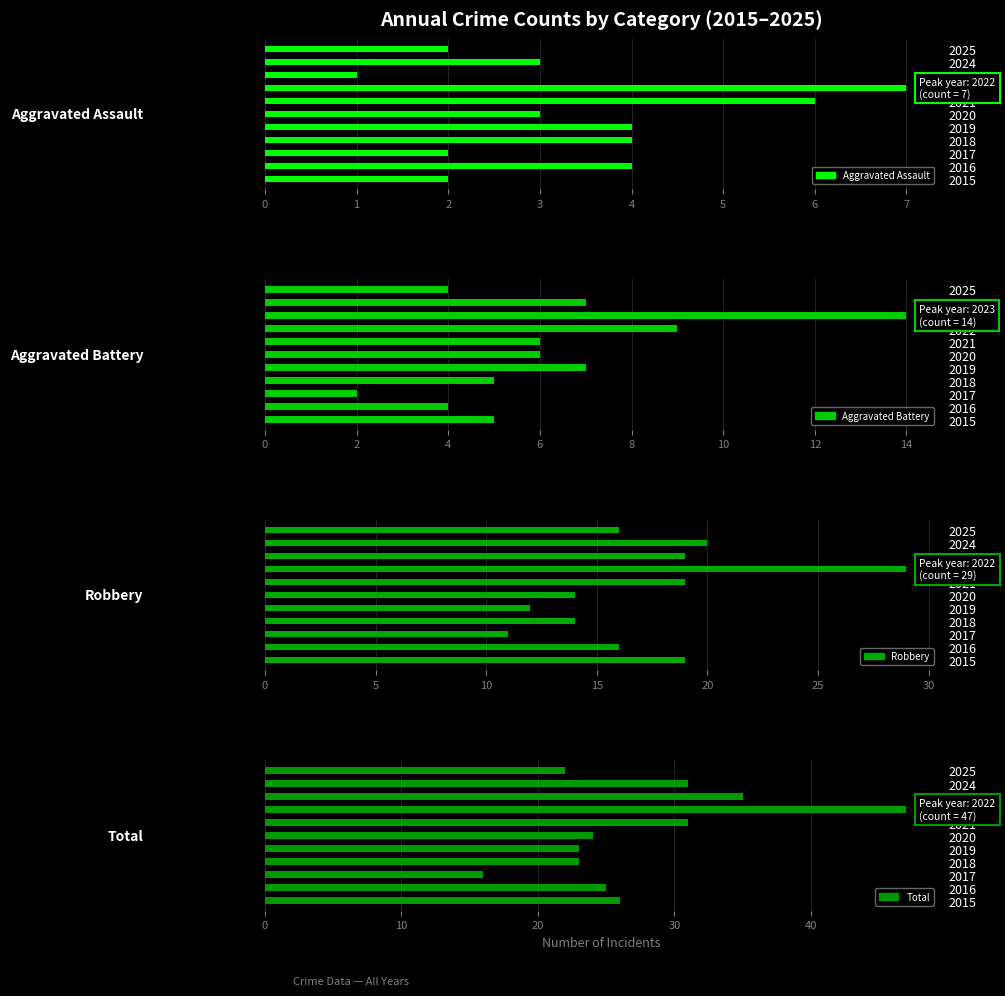

Count the Aggravated Assault values in the range 2 to 4.

8